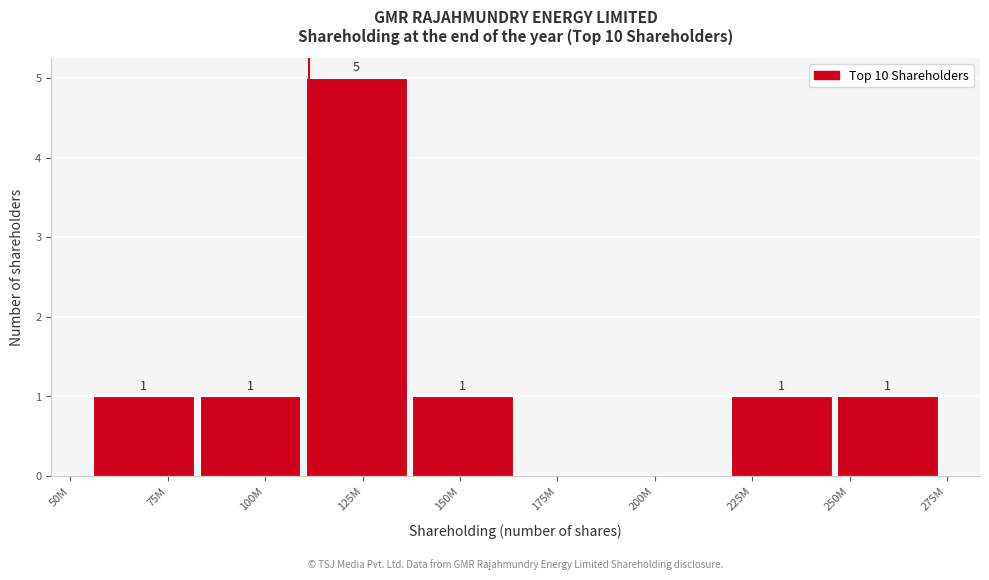

Reading right to left, list all the values displayed in this chart.

250M=1	225M=1	200M=0	175M=0	150M=1	125M=5	100M=1	75M=1